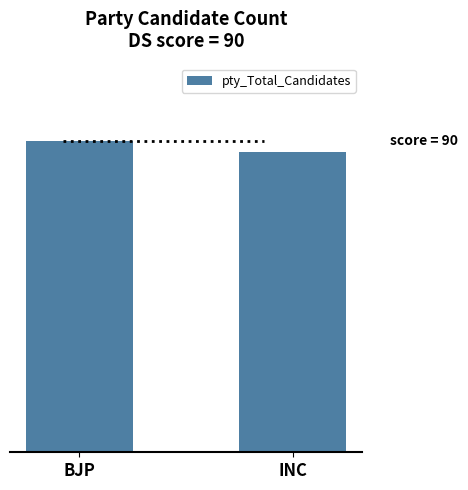

What position from the left is INC?

2